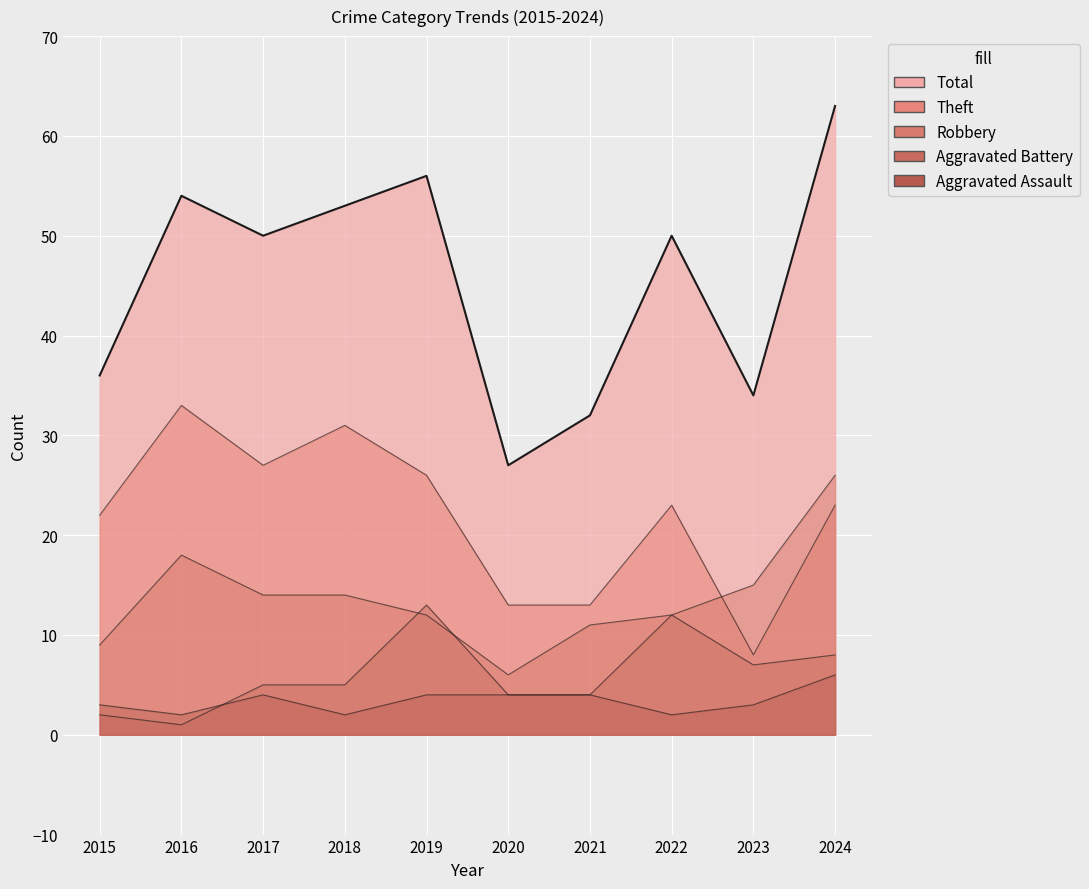

At which category does Theft reach its first local peak?

2016